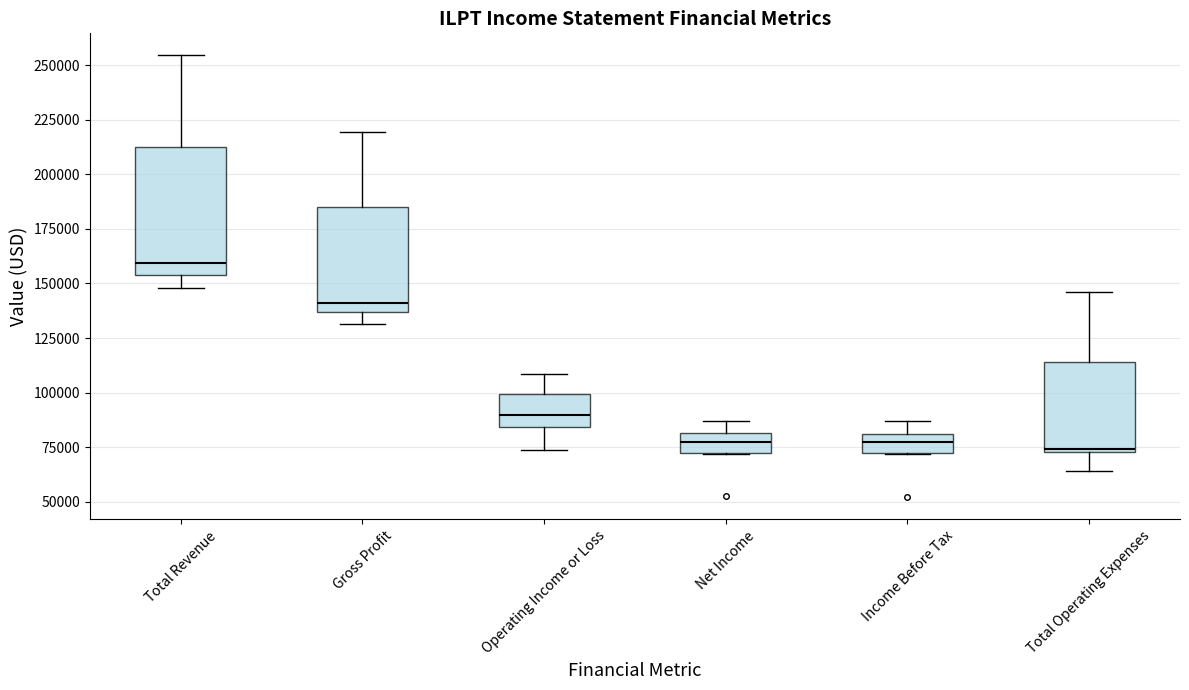

Which box is the tallest, from its lower edge to its upper edge?

Total Revenue